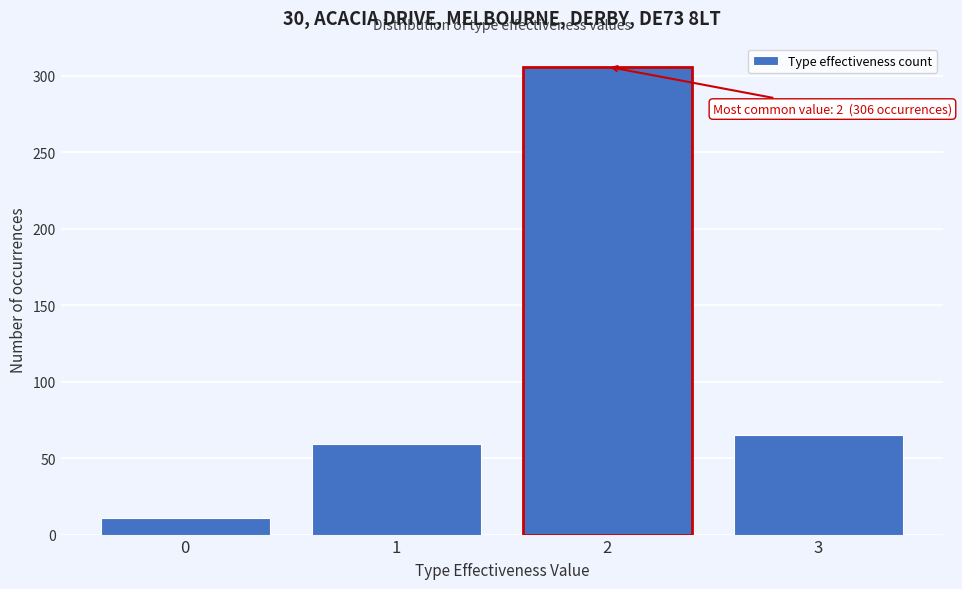

Reading left to right, list all the values displayed in this chart.

0=11	1=59	2=306	3=65